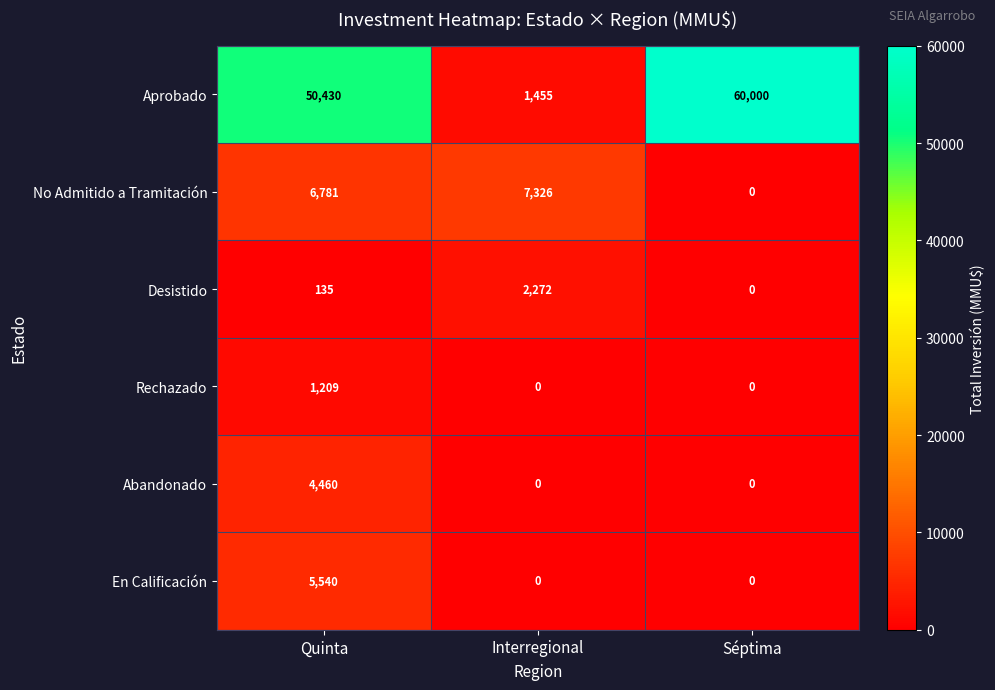

What is the average value of the Rechazado series?

403